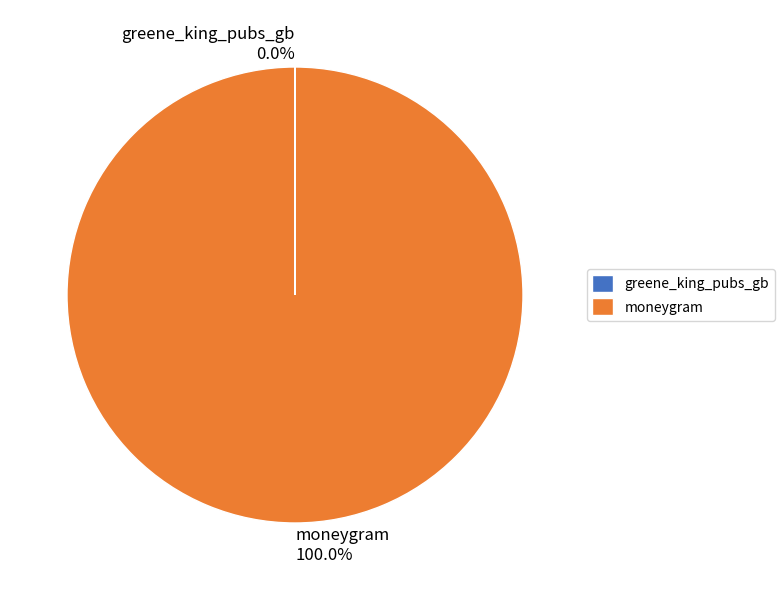

Does moneygram represent more than half of the total?

Yes